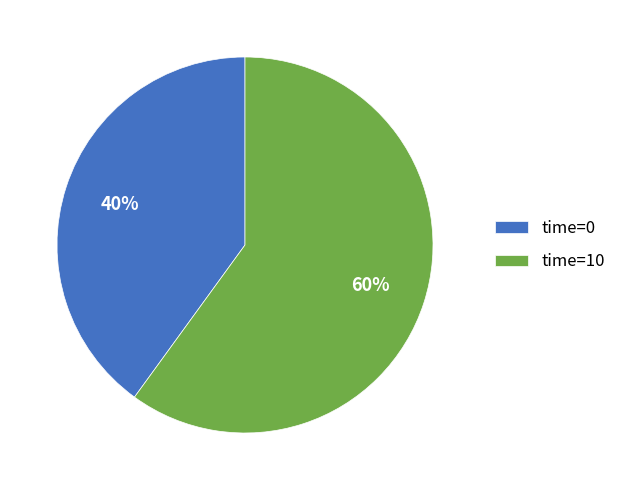

Rank the categories by value from lowest to highest.

time=0, time=10